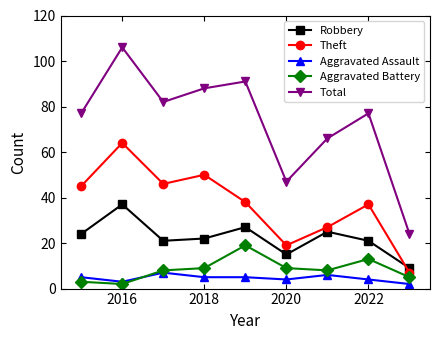

Which series has the largest range (max minus min)?

Total